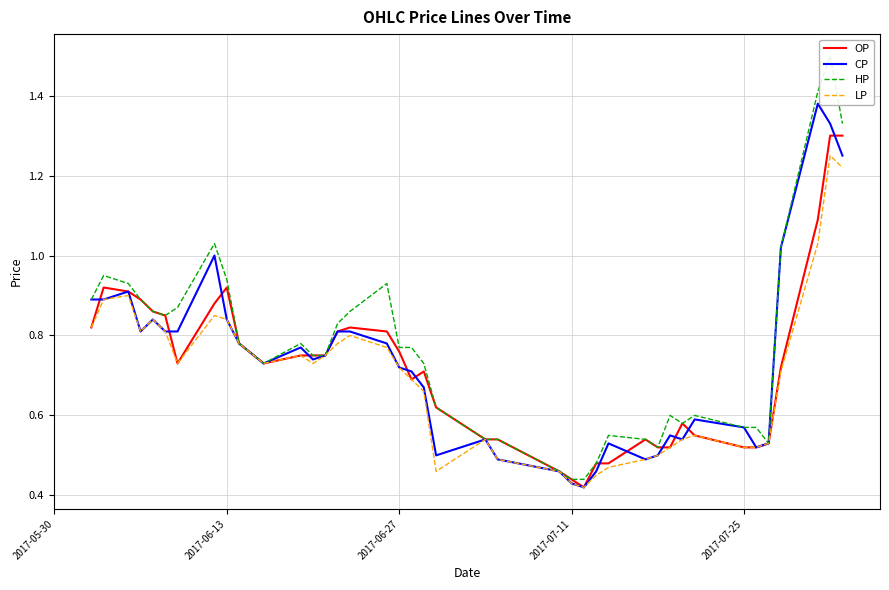

True or false: OP and HP intersect in this chart.

False